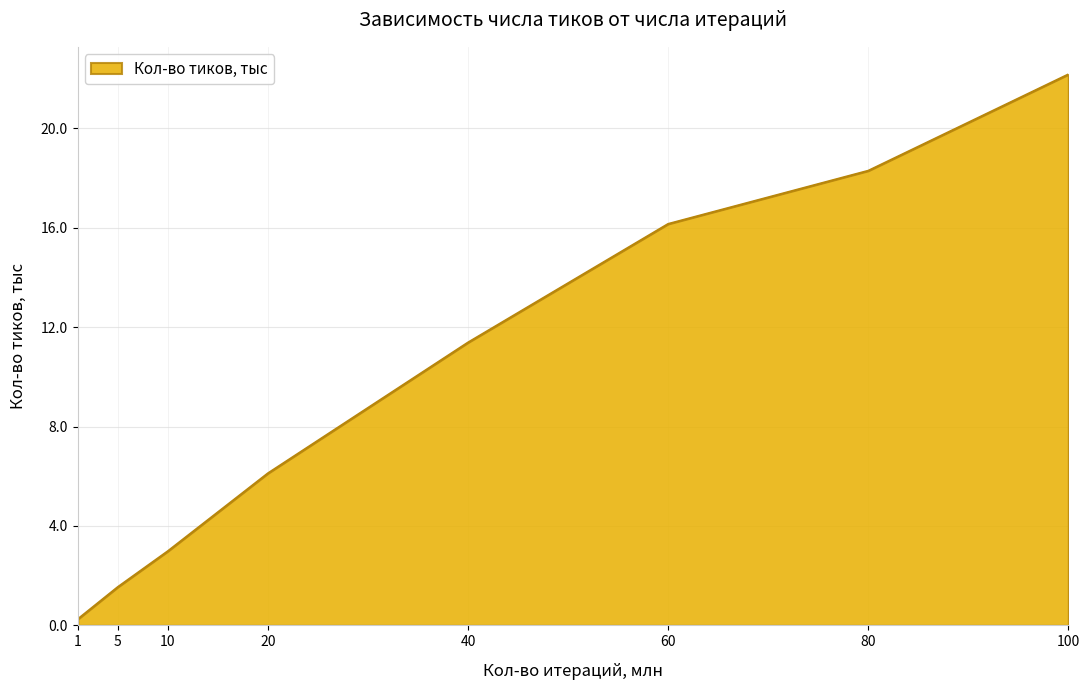

What is the sum of all values?

78.9